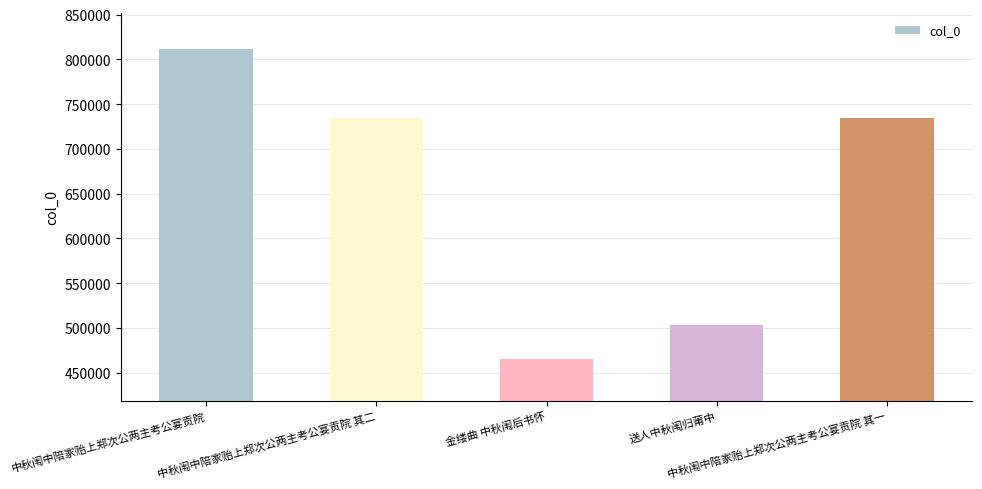

What is the sum of all values?

3247917